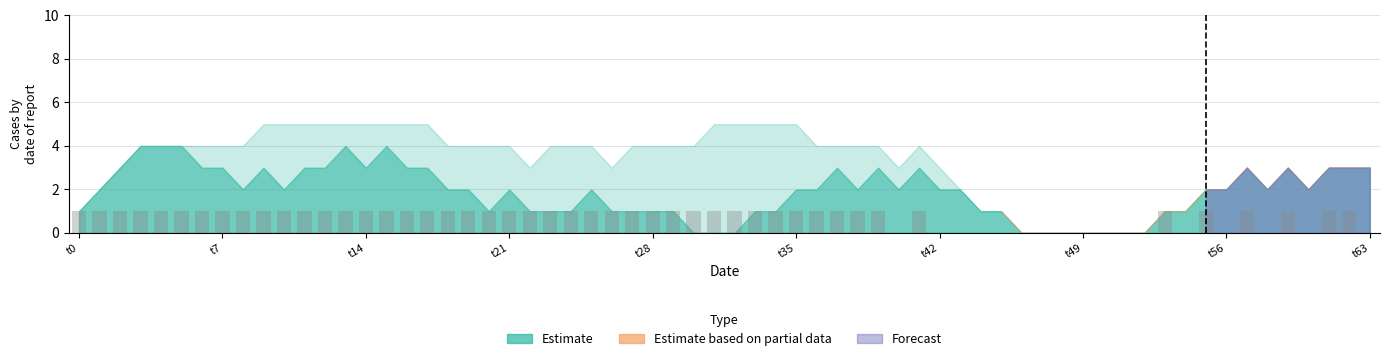

Count the number of data series in this chart.

1